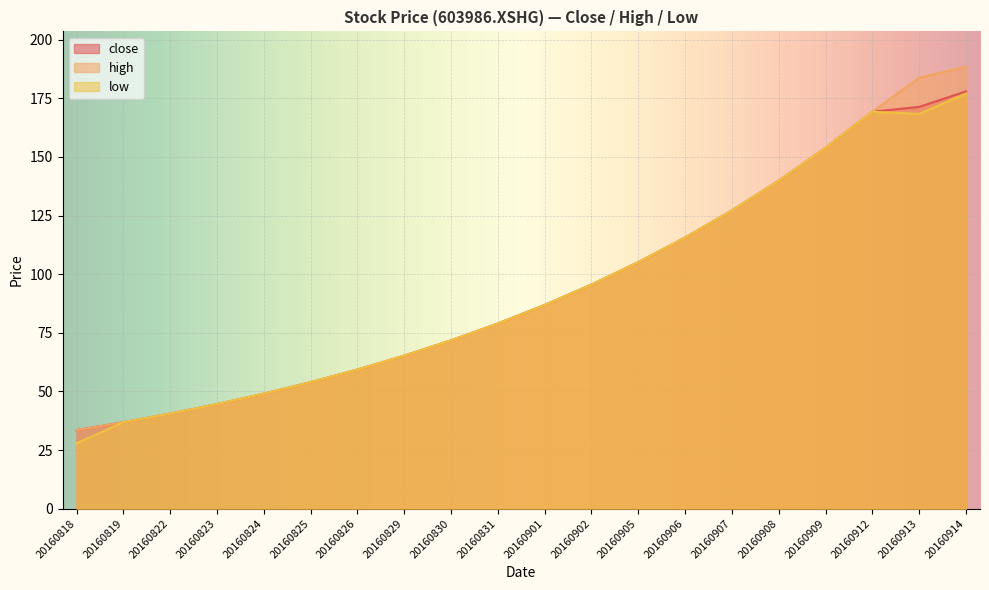

Reading left to right, extract all data points from this chart.

close: 20160818=33.5	20160819=36.8	20160822=40.5	20160823=44.6	20160824=49.0	20160825=53.9	20160826=59.3	20160829=65.2	20160830=71.8	20160831=79.0	20160901=86.9	20160902=95.5	20160905=105.1	20160906=115.6	20160907=127.2	20160908=139.9	20160909=153.9	20160912=169.3	20160913=171.3	20160914=178.0
high: 20160818=33.5	20160819=36.8	20160822=40.5	20160823=44.6	20160824=49.0	20160825=53.9	20160826=59.3	20160829=65.2	20160830=71.8	20160831=79.0	20160901=86.9	20160902=95.5	20160905=105.1	20160906=115.6	20160907=127.2	20160908=139.9	20160909=153.9	20160912=169.3	20160913=183.8	20160914=188.5
low: 20160818=27.9	20160819=36.8	20160822=40.5	20160823=44.6	20160824=49.0	20160825=53.9	20160826=59.3	20160829=65.2	20160830=71.8	20160831=79.0	20160901=86.9	20160902=95.5	20160905=105.1	20160906=115.6	20160907=127.2	20160908=139.9	20160909=153.9	20160912=169.3	20160913=168.3	20160914=177.0